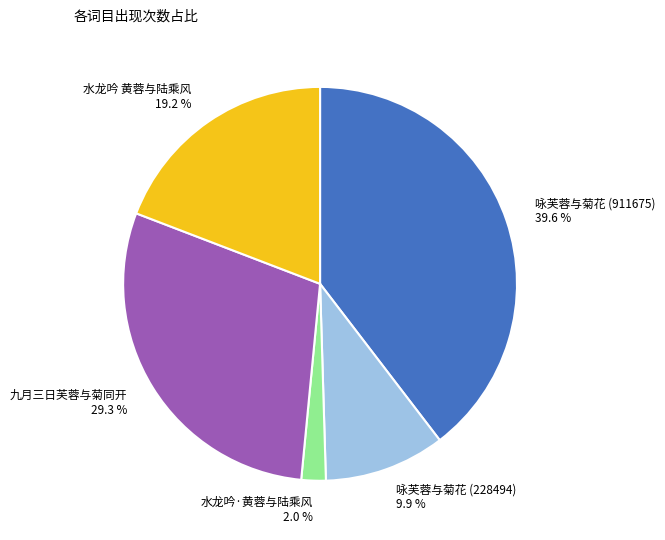

Is there any slice that represents more than half of the pie?

No